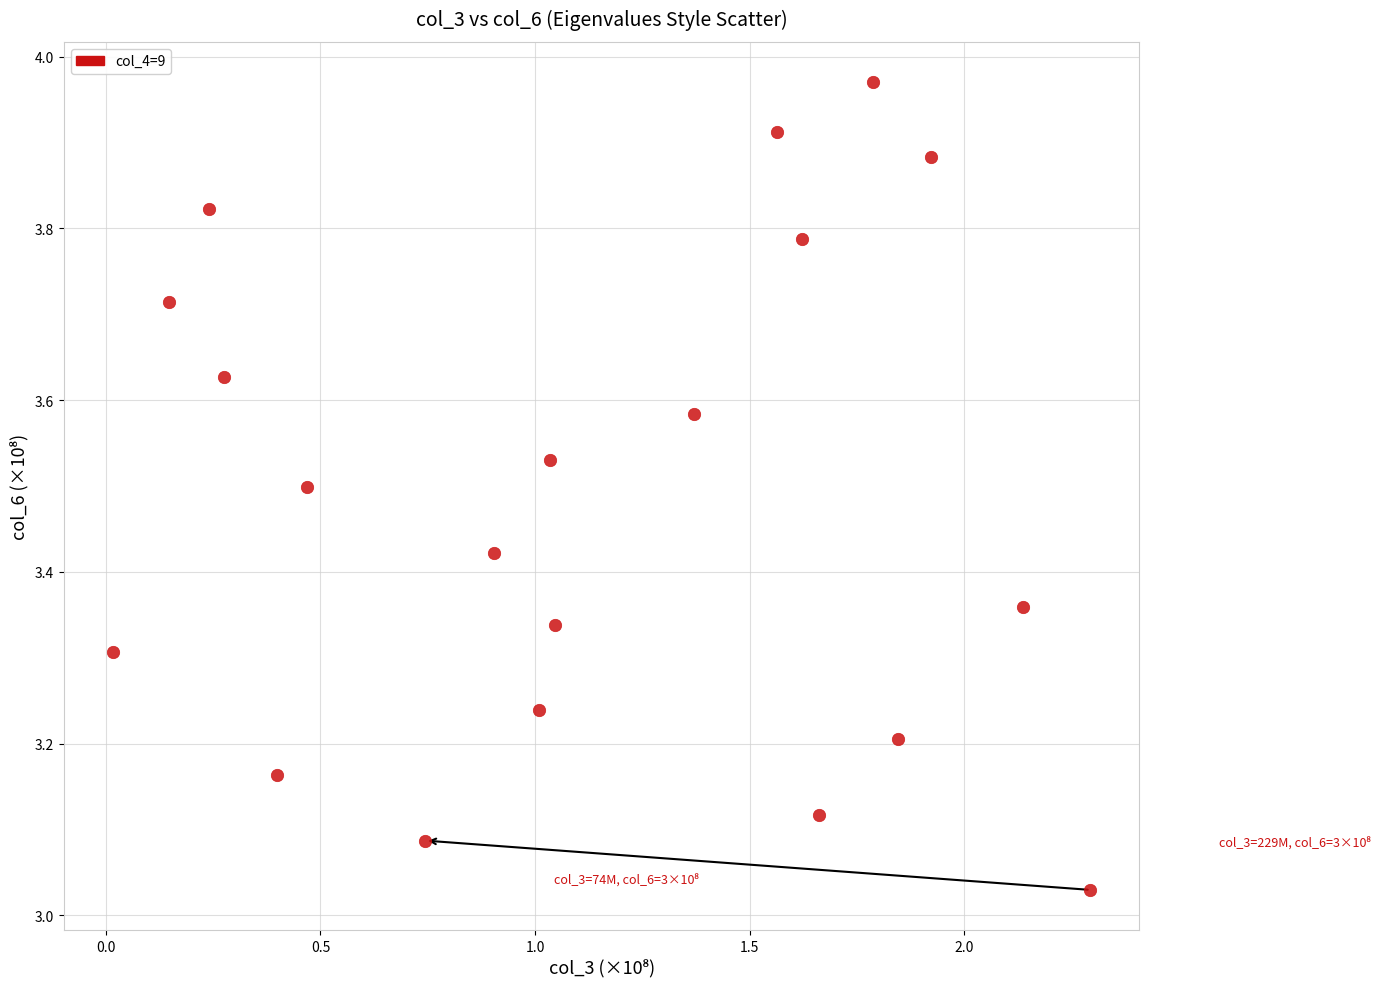

What is the range of Y values (max minus min)?

0.9